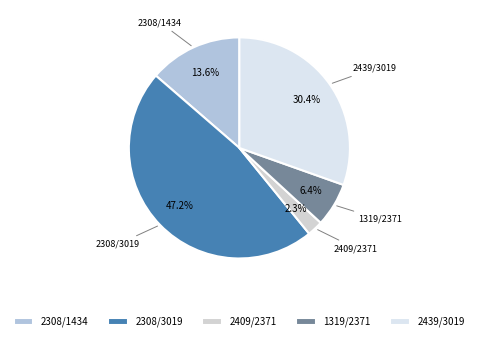

What portion of the pie excludes 1319/2371?

93.6%